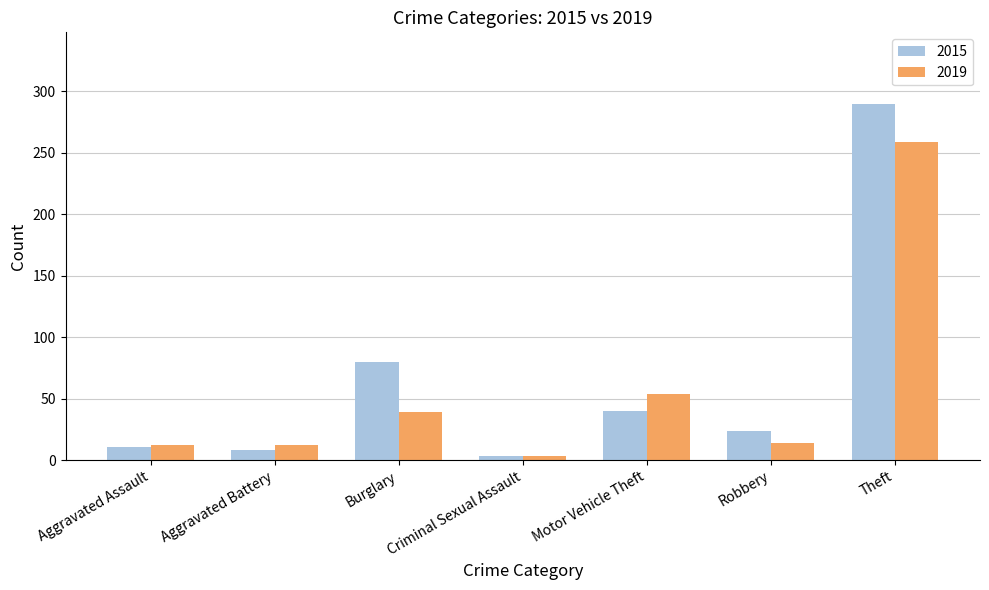

Reading left to right, transcribe all the data shown in this chart.

2015: Aggravated Assault=11	Aggravated Battery=8	Burglary=80	Criminal Sexual Assault=3	Motor Vehicle Theft=40	Robbery=24	Theft=290
2019: Aggravated Assault=12	Aggravated Battery=12	Burglary=39	Criminal Sexual Assault=3	Motor Vehicle Theft=54	Robbery=14	Theft=259